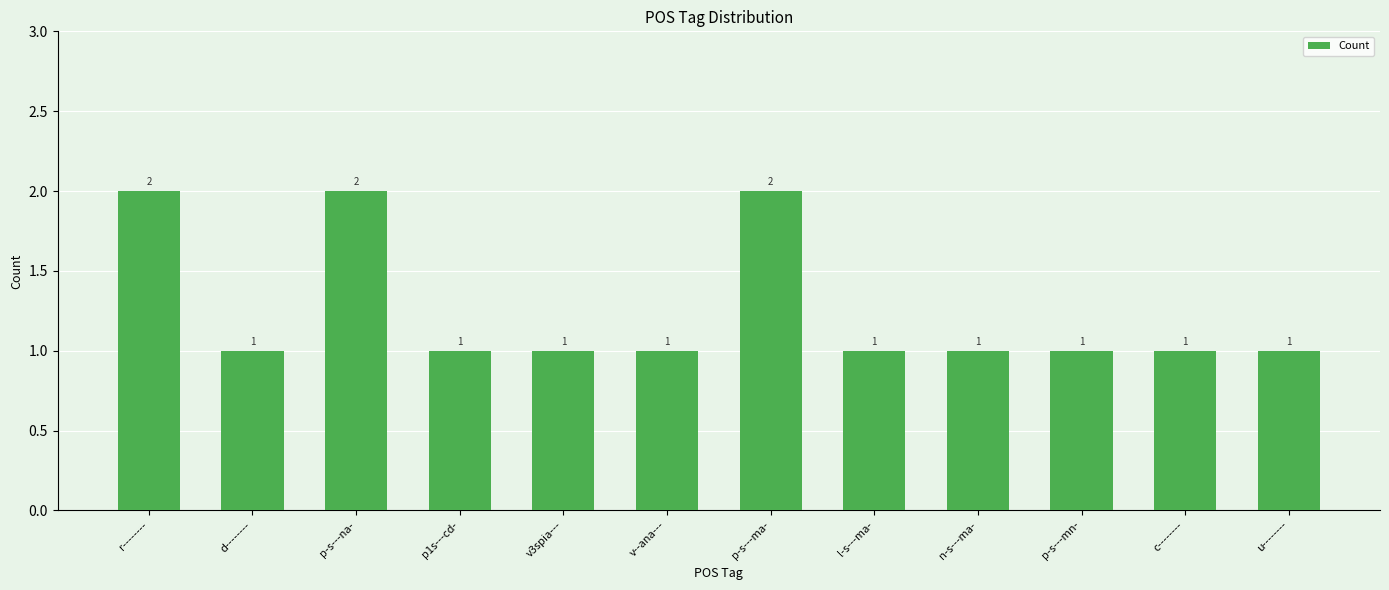

Read the value at v--ana---.

1